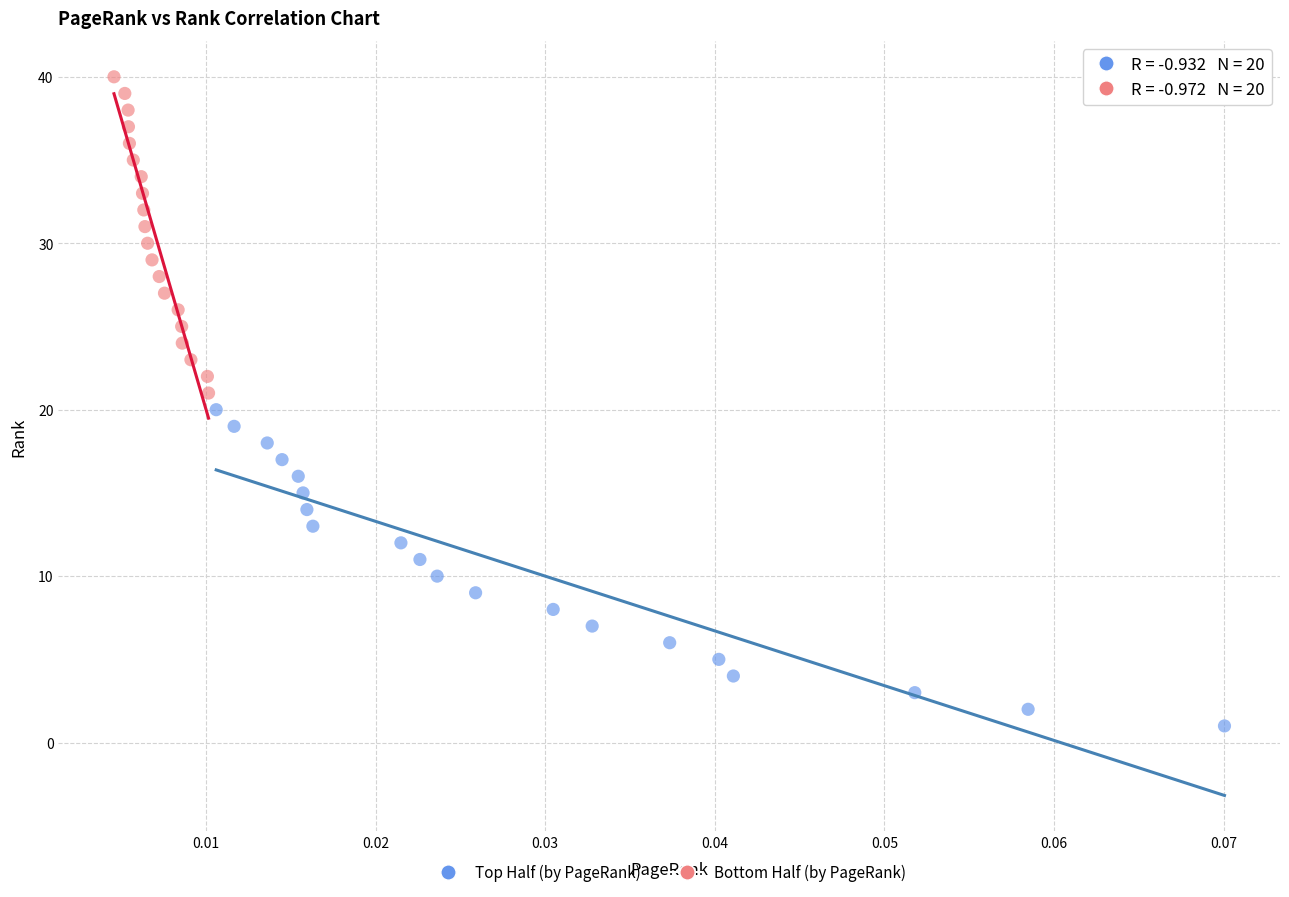

Which series reaches the minimum Y coordinate?

Top Half (by PageRank)